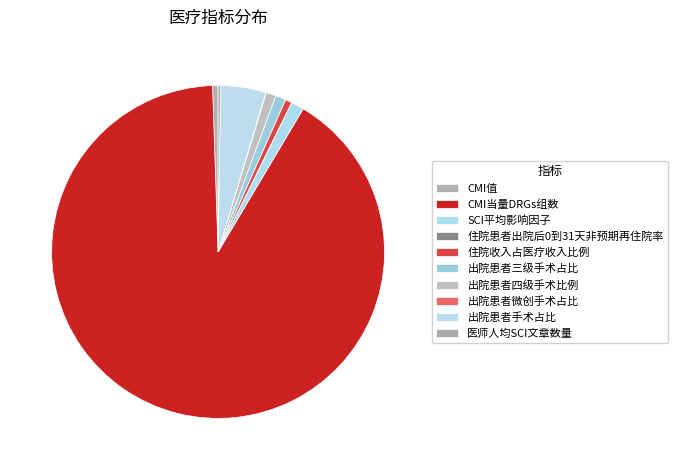

The 出院患者微创手术占比 slice represents 11% of the pie. True or false?

False